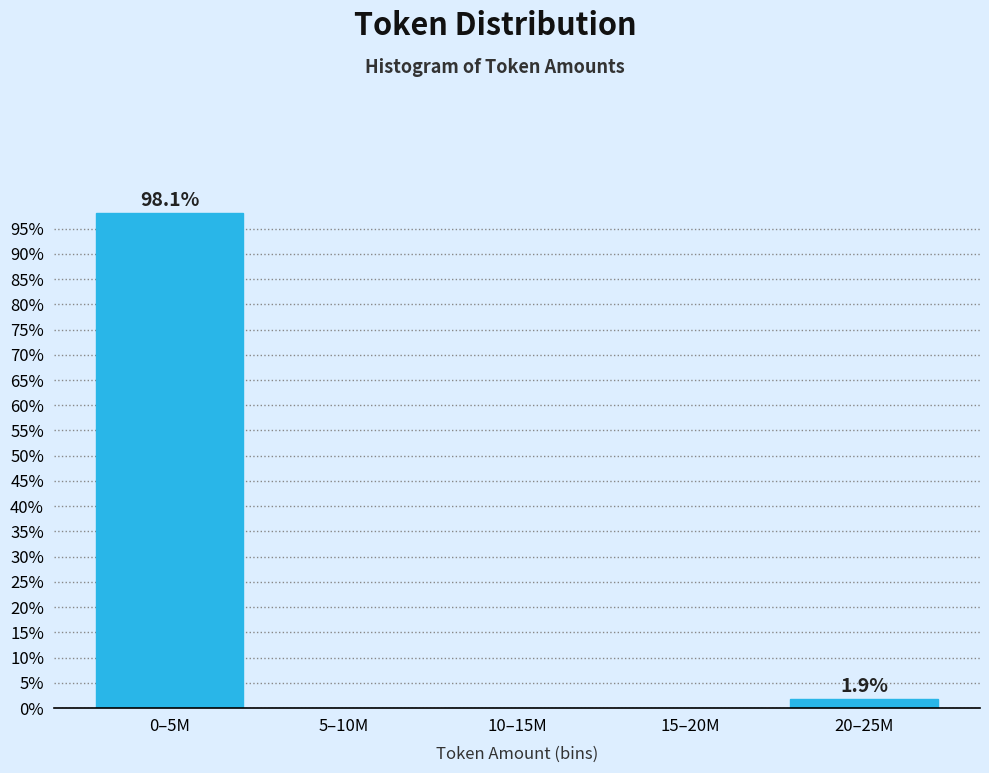

Reading right to left, extract all data points from this chart.

20–25M=1.9	15–20M=0.0	10–15M=0.0	5–10M=0.0	0–5M=98.1